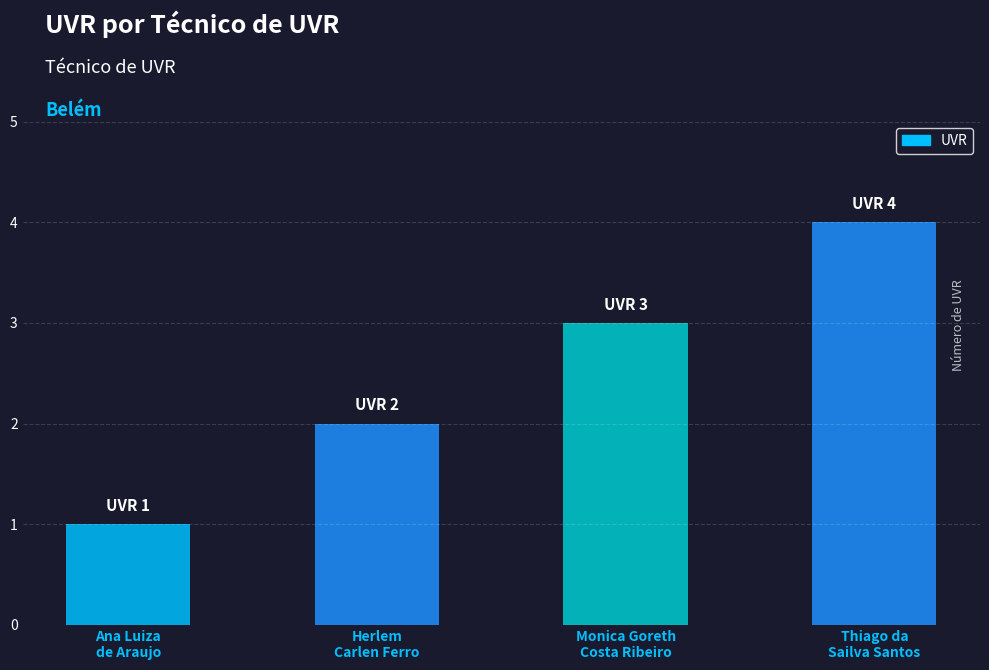

Reading right to left, extract all data points from this chart.

Thiago da
Sailva Santos=4	Monica Goreth
Costa Ribeiro=3	Herlem
Carlen Ferro=2	Ana Luiza
de Araujo=1